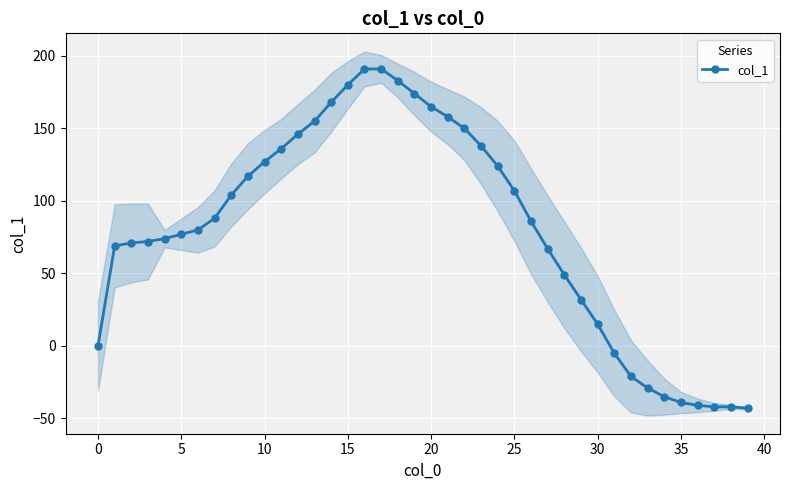

True or false: there are more than 0 points higher than both neighbors.

False